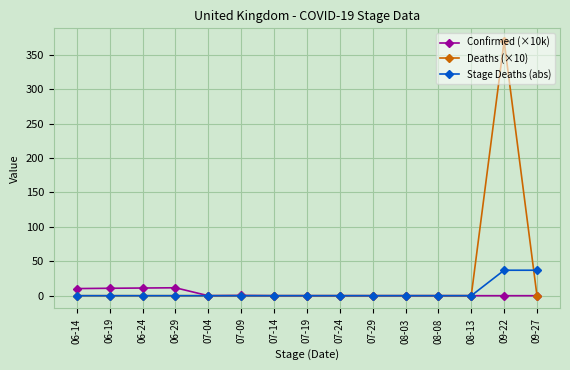

How many categories are shown in the chart?

15